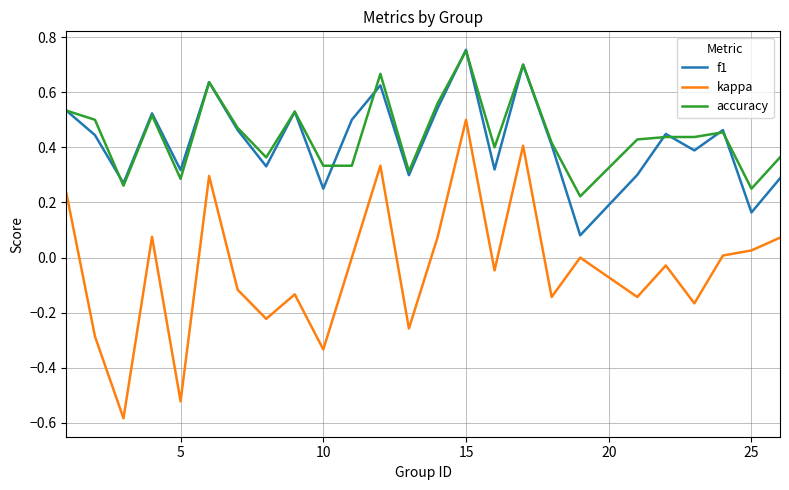

Which series has the widest spread of values?

kappa